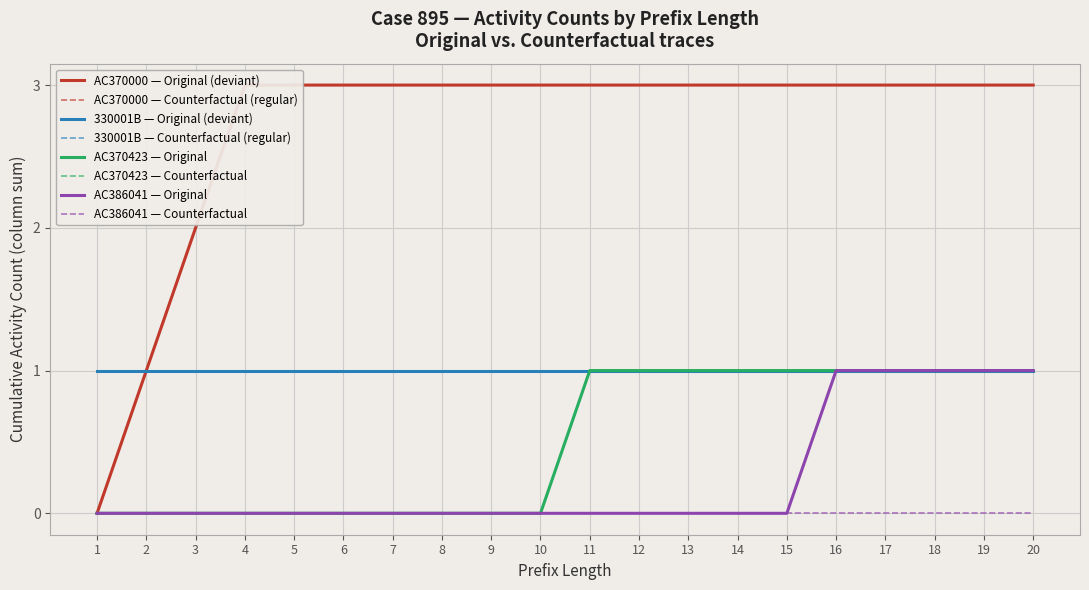

True or false: AC370000_Counter has more than 2 interior local peaks.

False